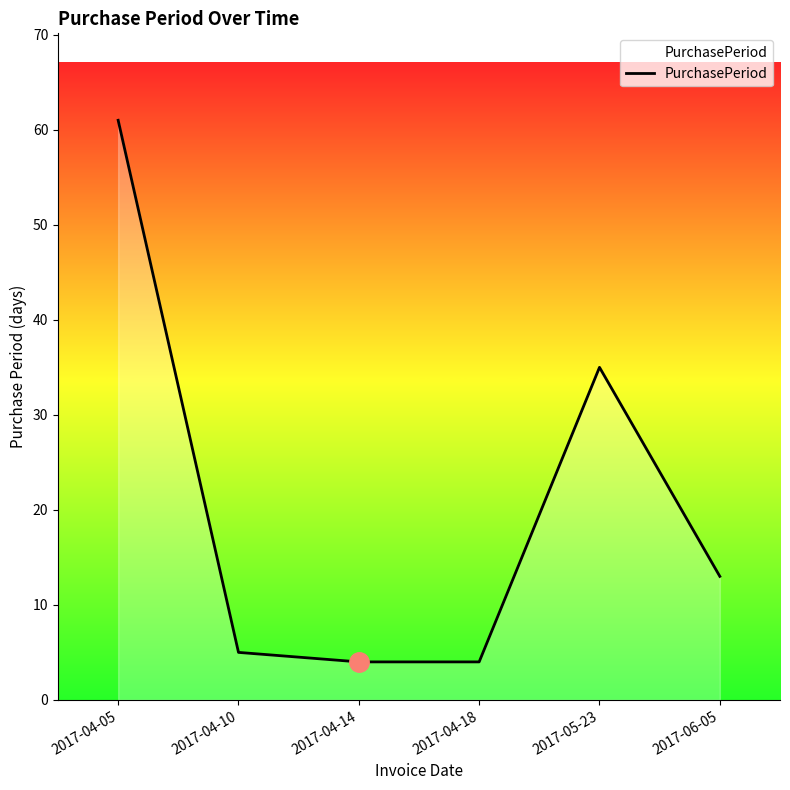

How many interior local peaks (higher than both neighbors) does the data have?

1